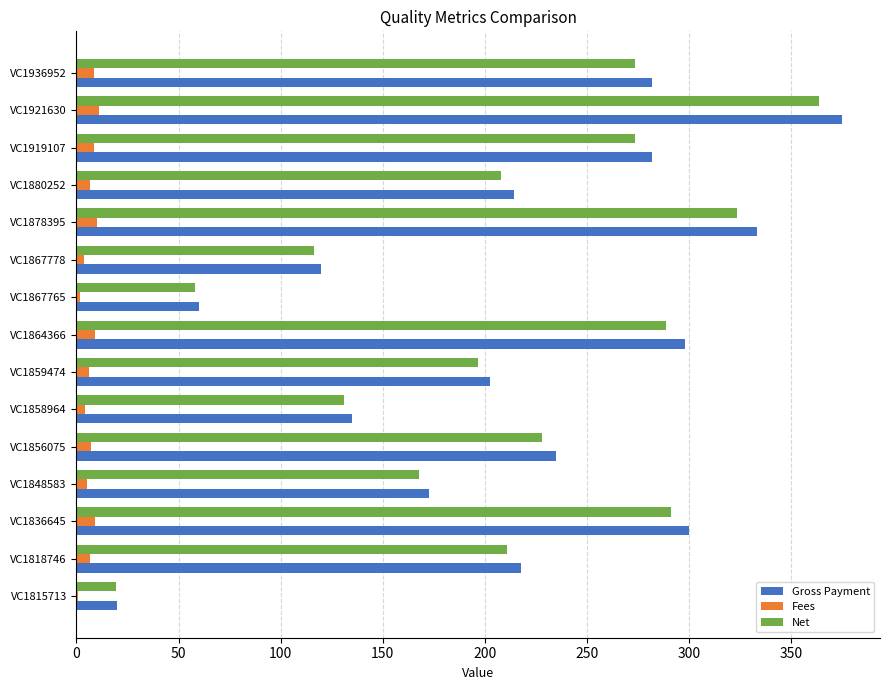

At which category does the chart reach its peak across all series?

VC1921630